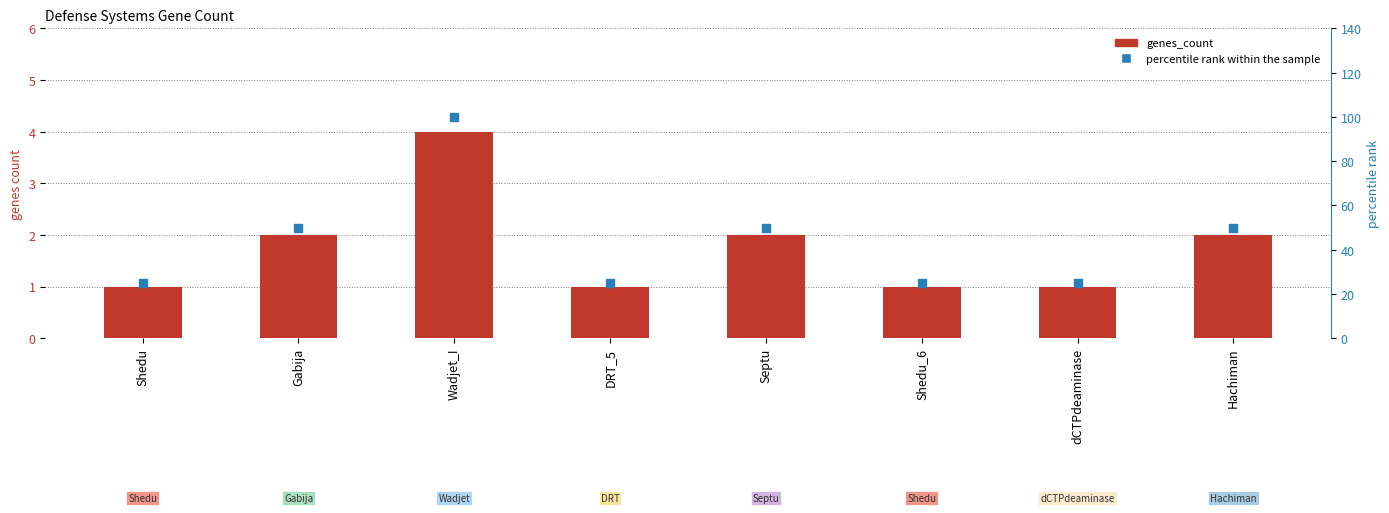

What are all the series names shown in the legend?

genes_count, percentile rank within the sample